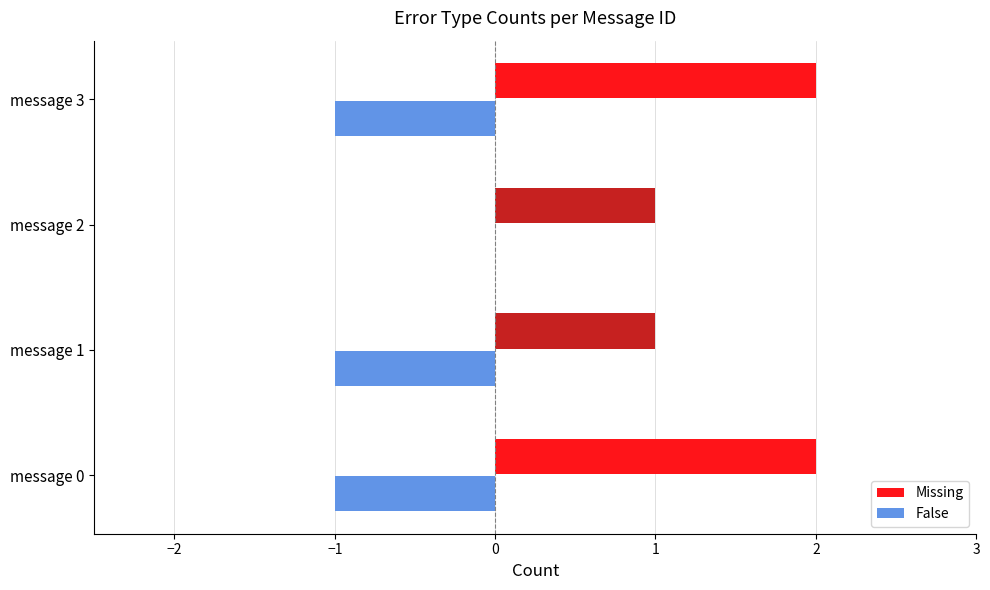

Is it true that Missing equals 3 at message 3?

False